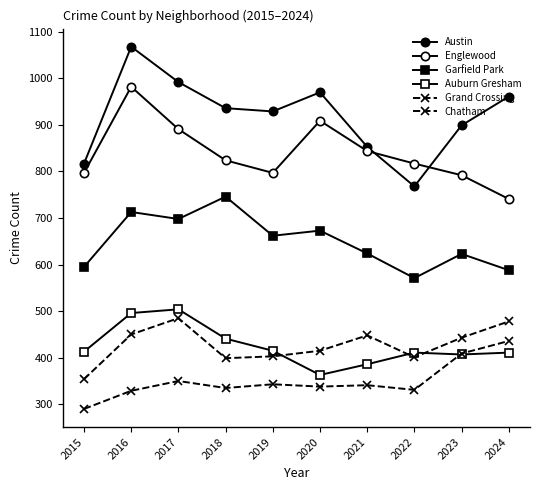

True or false: Auburn Gresham has a value of 411 at 2022.

True